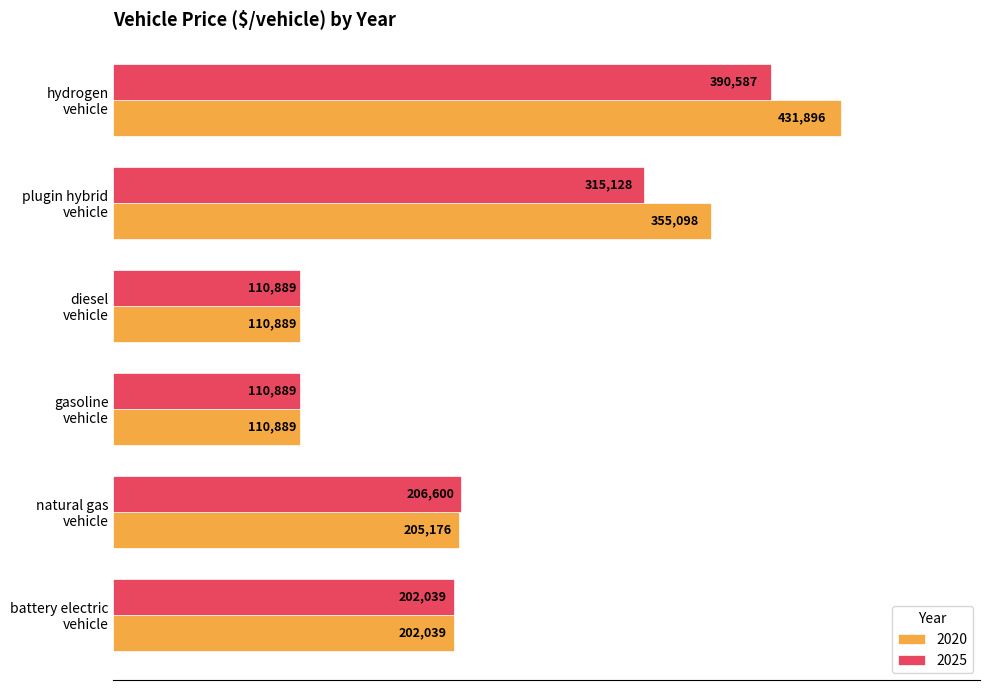

List the series in order of their peak value, highest first.

2020, 2025